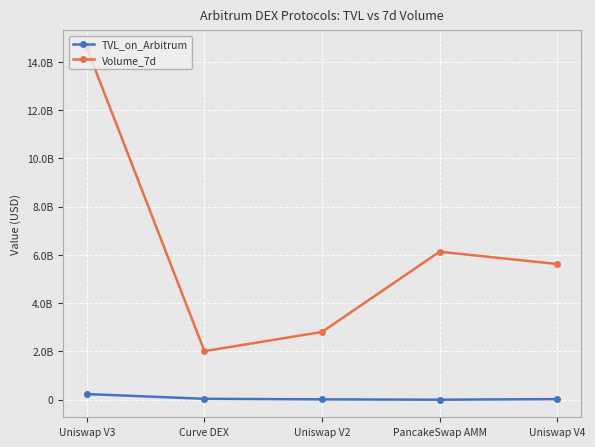

True or false: Volume_7d and TVL_on_Arbitrum cross at least once.

False